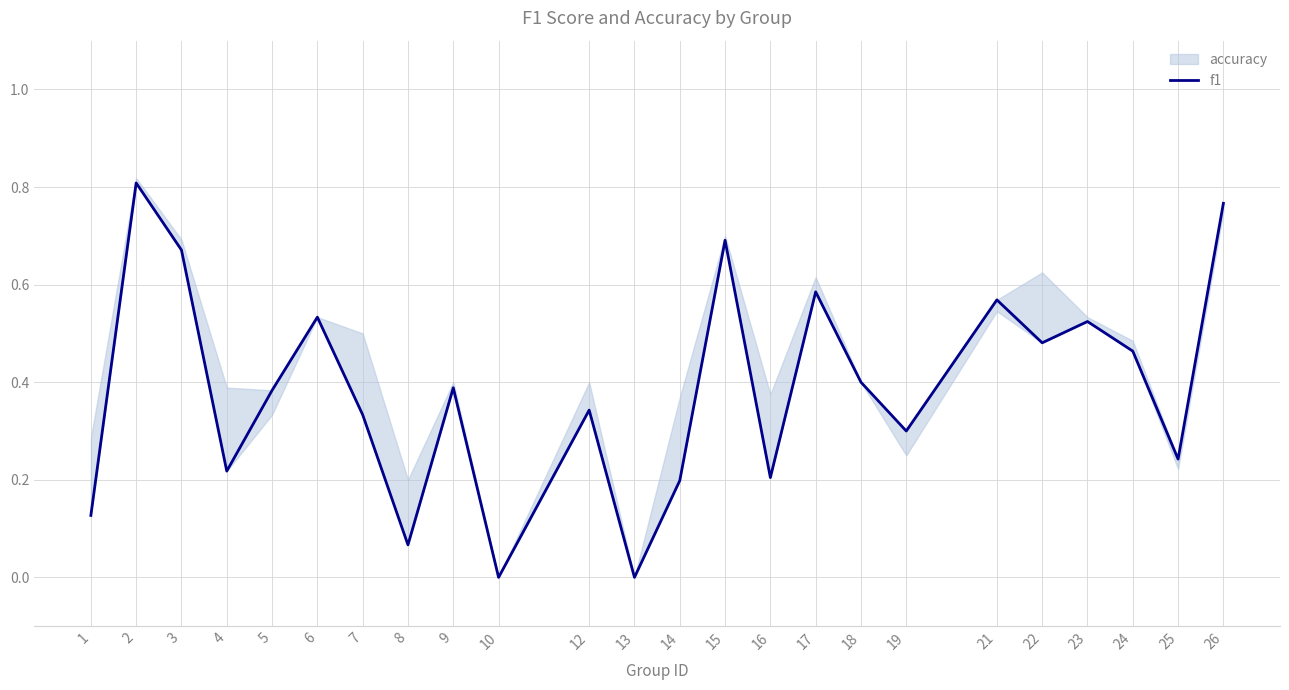

Reading right to left, extract all data points from this chart.

0.8	0.2	0.5	0.5	0.5	0.6	0.3	0.4	0.6	0.2	0.7	0.2	0.0	0.3	0.0	0.4	0.1	0.3	0.5	0.4	0.2	0.7	0.8	0.1